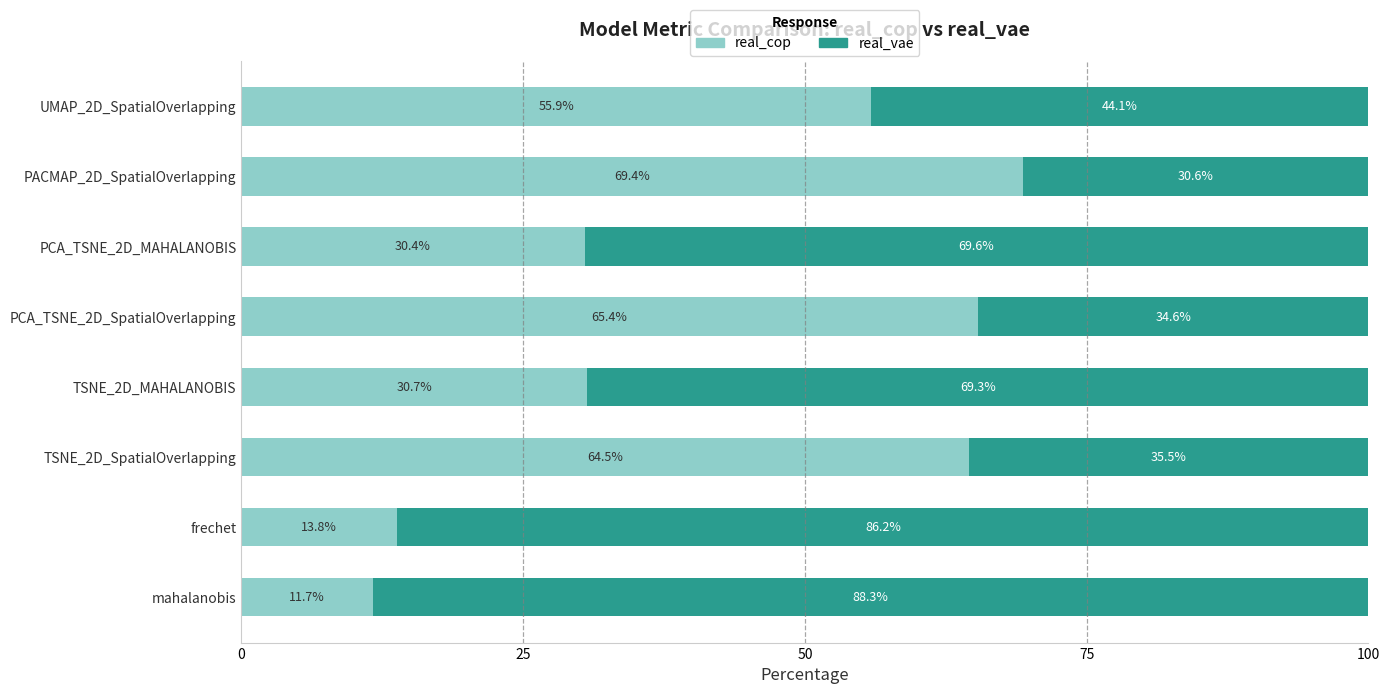

How many data points does each series have?

8